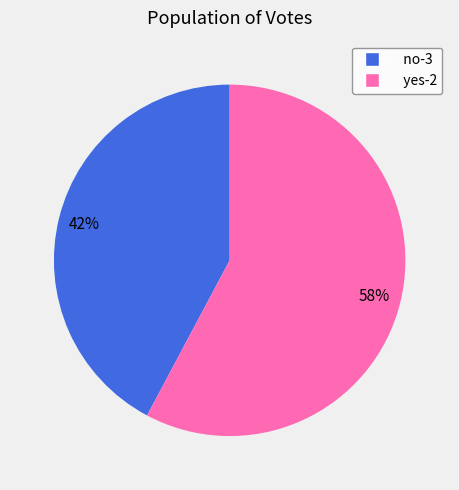

How many segments does this pie chart have?

2